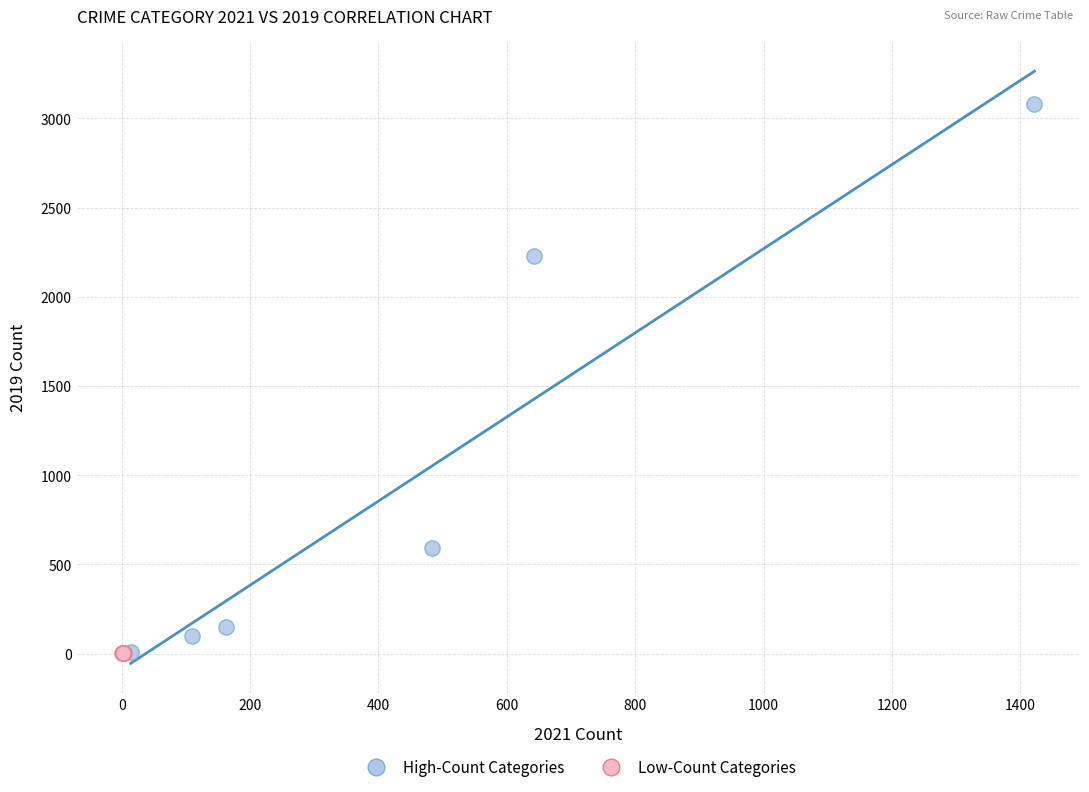

Which series has the widest spread of Y values?

High-Count Categories